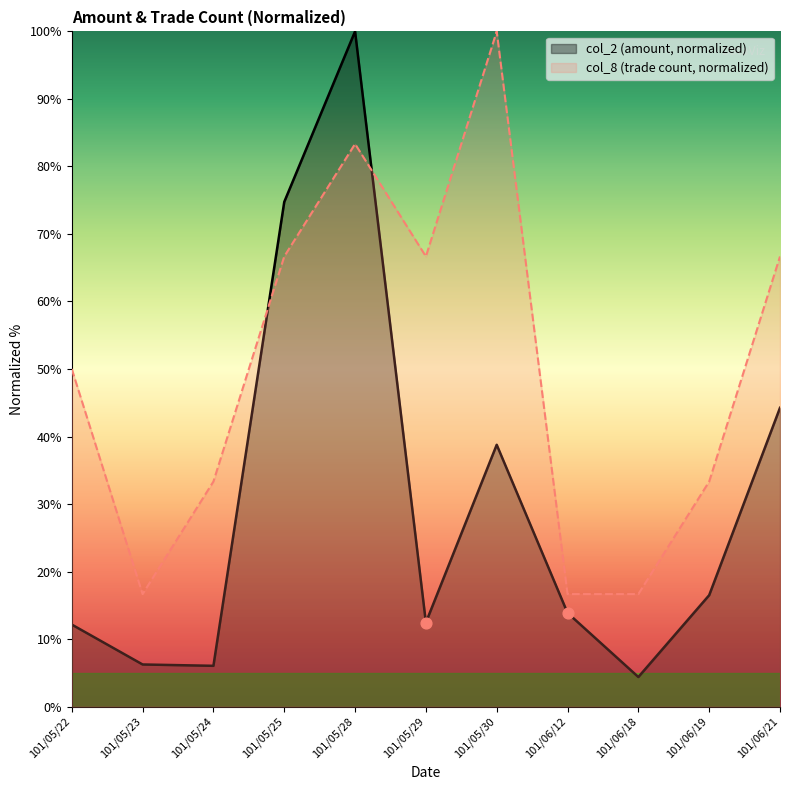

Is the value of col_2 at 101/05/28 greater than the value of col_8 at 101/05/28?

Yes